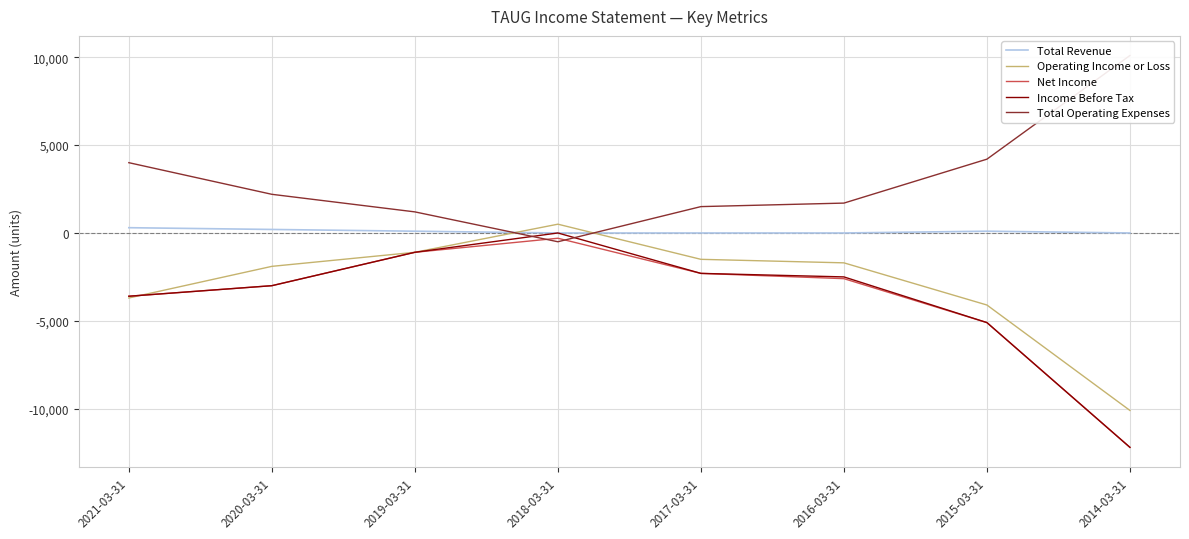

At which category is the sum across all series the highest?

2018-03-31